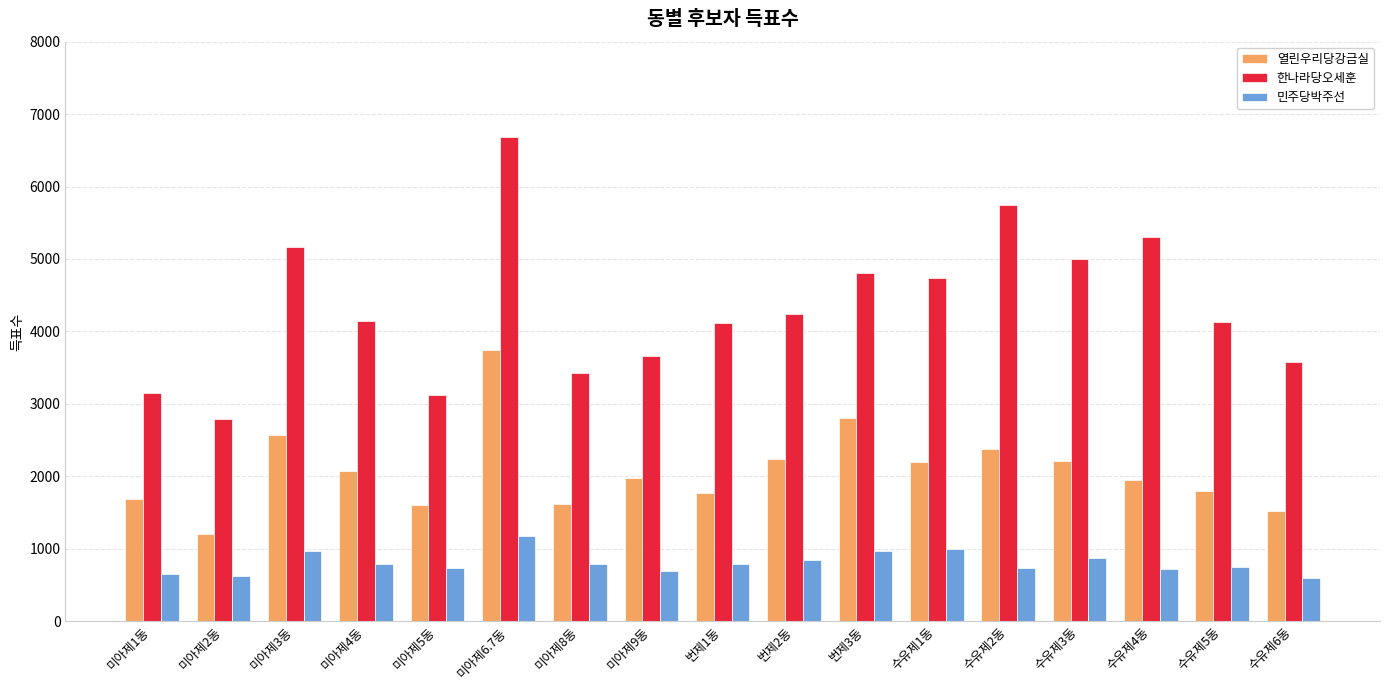

At 미아제1동, list the series in order from smallest to largest.

민주당박주선, 열린우리당강금실, 한나라당오세훈